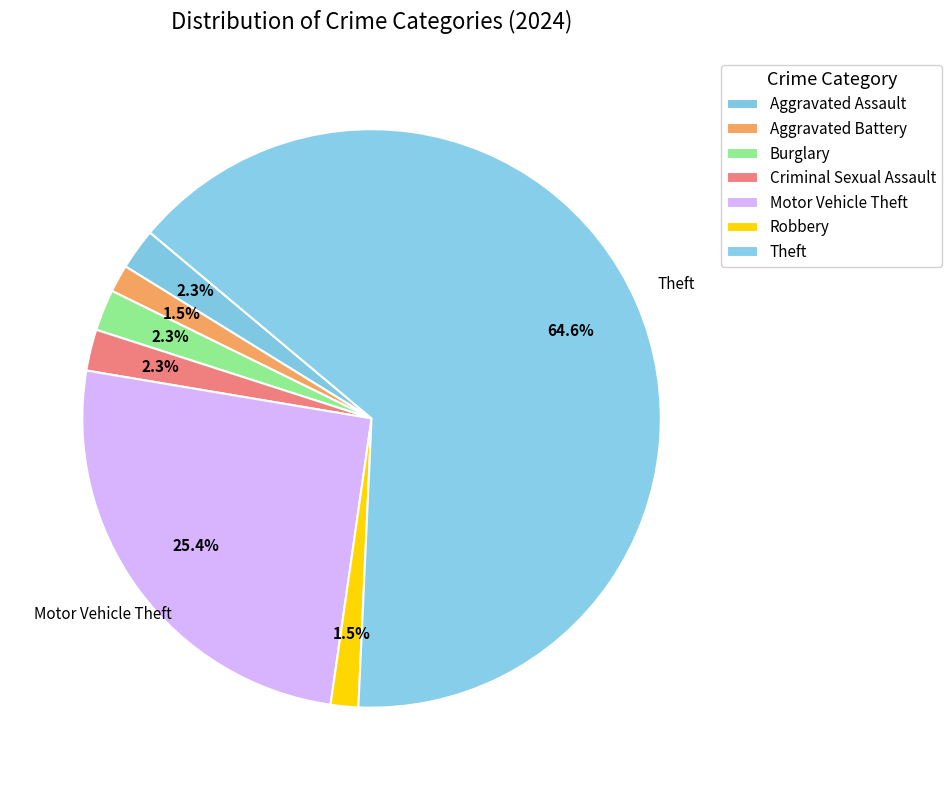

To the nearest percent, what is the average slice percentage?

14%